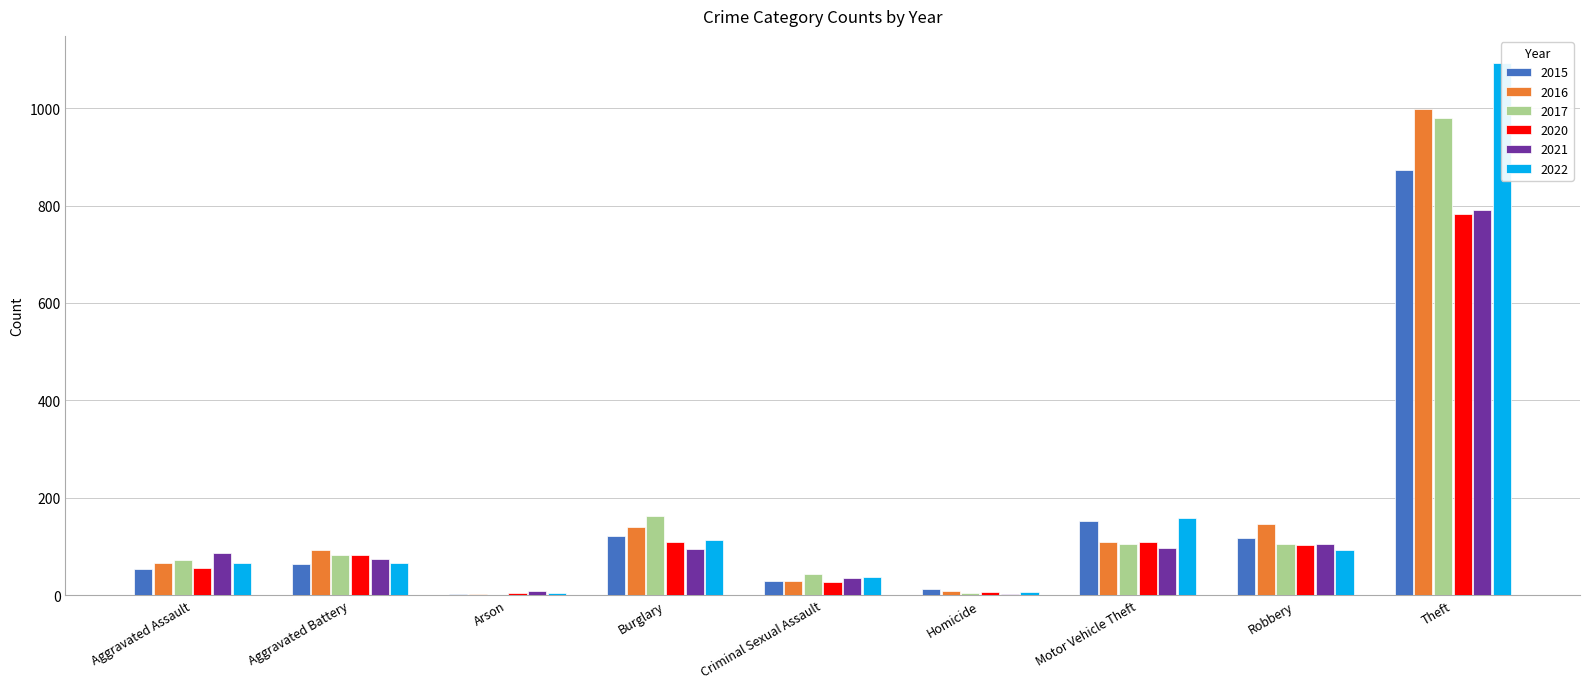

Which has a higher value, Criminal Sexual Assault or Aggravated Assault?

Aggravated Assault